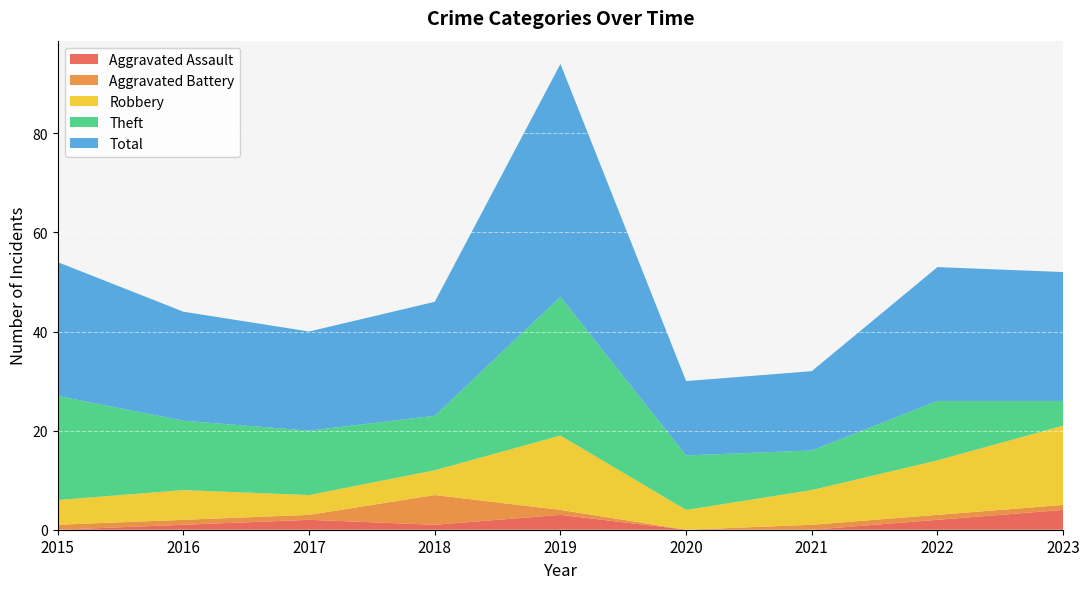

Reading left to right, list all the values displayed in this chart.

Aggravated Assault: 0	1	2	1	3	0	0	2	4
Aggravated Battery: 1	1	1	6	1	0	1	1	1
Robbery: 5	6	4	5	15	4	7	11	16
Theft: 21	14	13	11	28	11	8	12	5
Total: 27	22	20	23	47	15	16	27	26